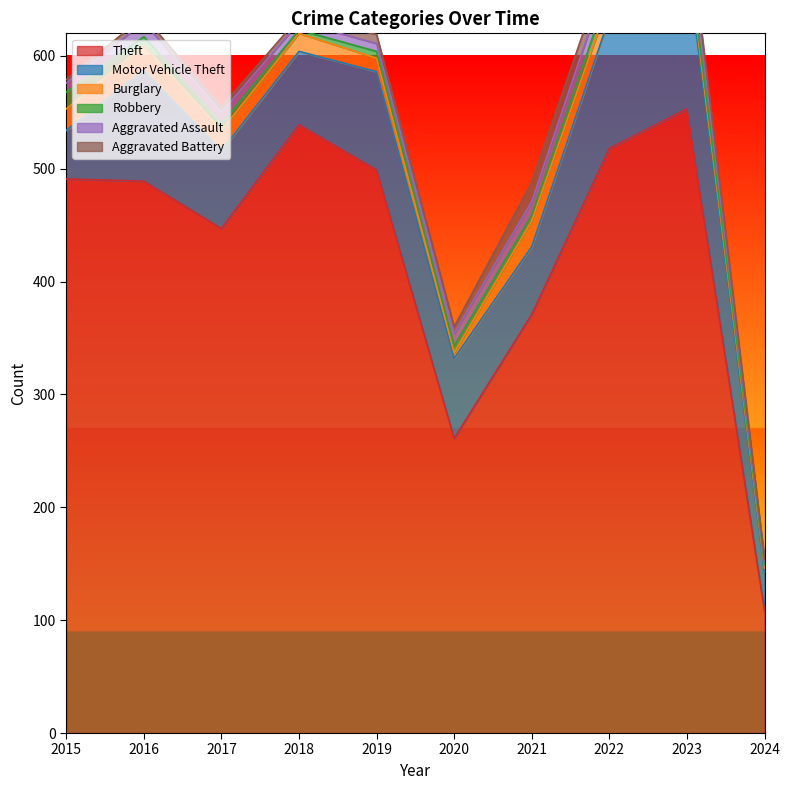

What is the difference between the highest and lowest values at 2024?

106